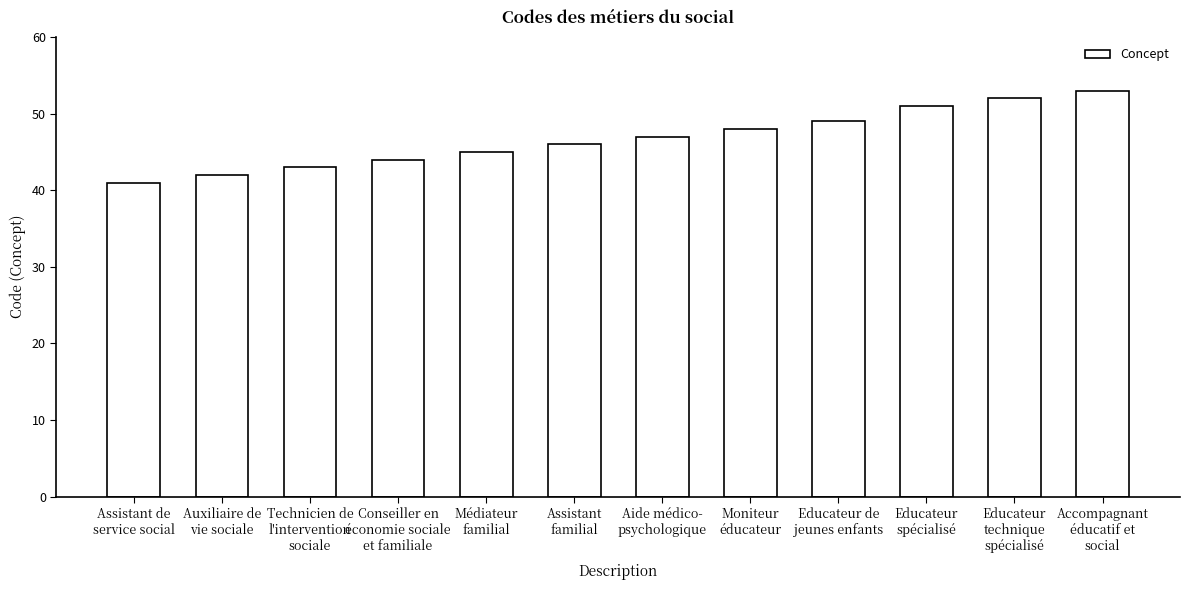

List the labels in order of value, smallest first.

Assistant de
service social, Auxiliaire de
vie sociale, Technicien de
l'intervention
sociale, Conseiller en
économie sociale
et familiale, Médiateur
familial, Assistant
familial, Aide médico-
psychologique, Moniteur
éducateur, Educateur de
jeunes enfants, Educateur
spécialisé, Educateur
technique
spécialisé, Accompagnant
éducatif et
social